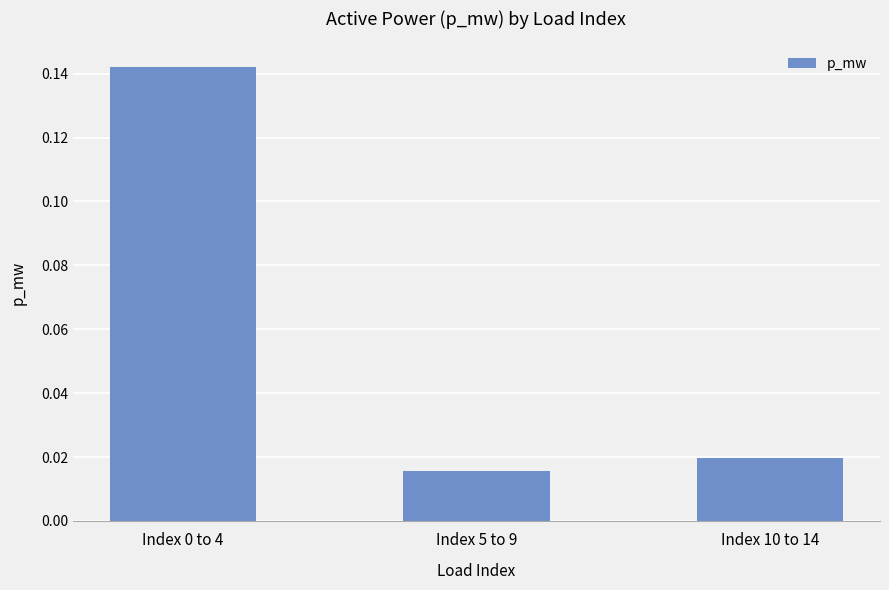

What is the label of the 1st bar from the right?

Index 10 to 14